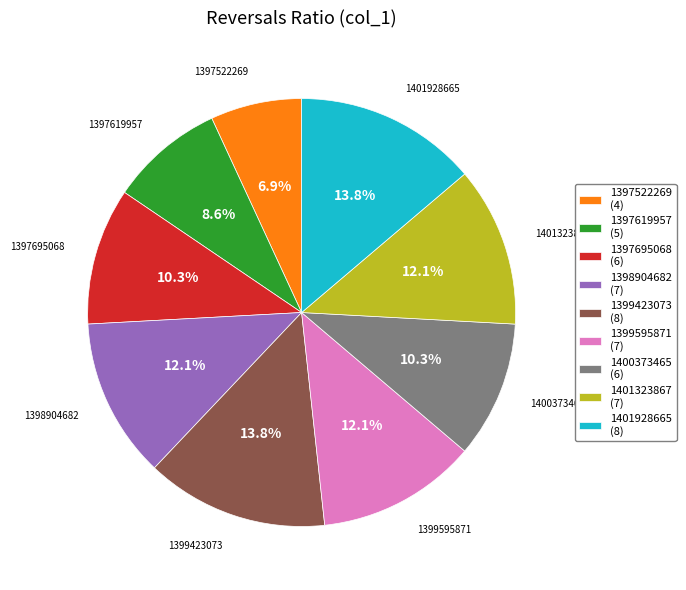

What portion of the pie excludes 1398904682?

87.9%